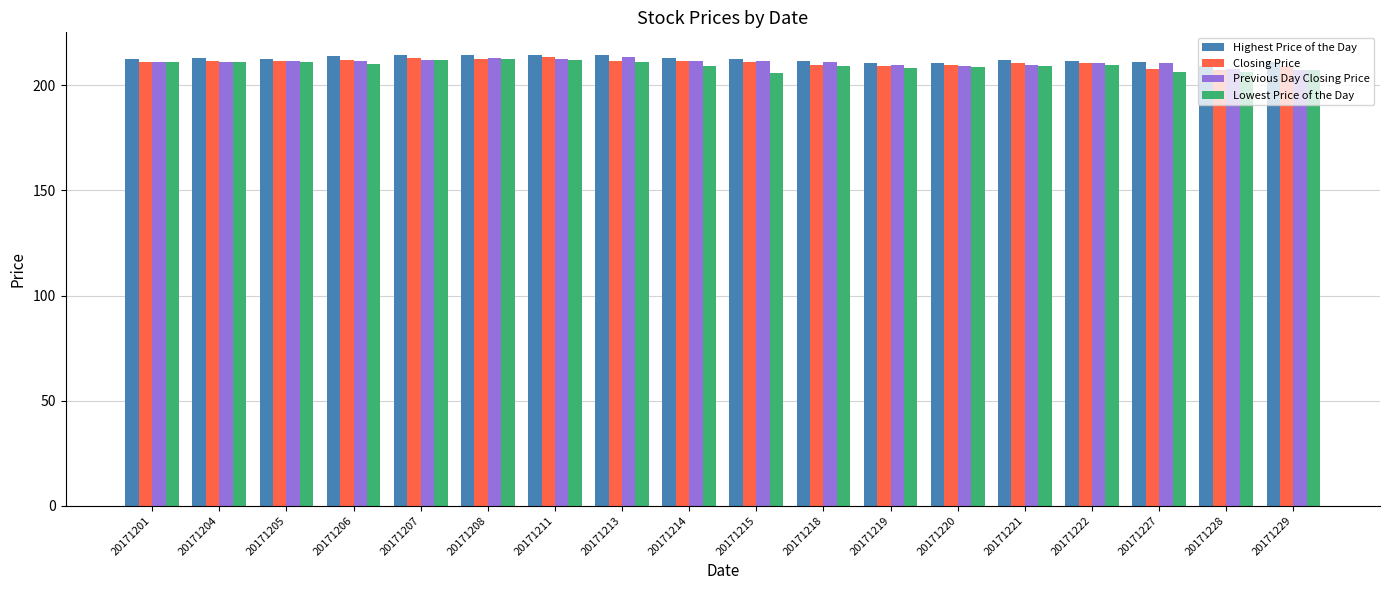

The value of Highest Price of the Day at 20171201 is 212.5. True or false?

True